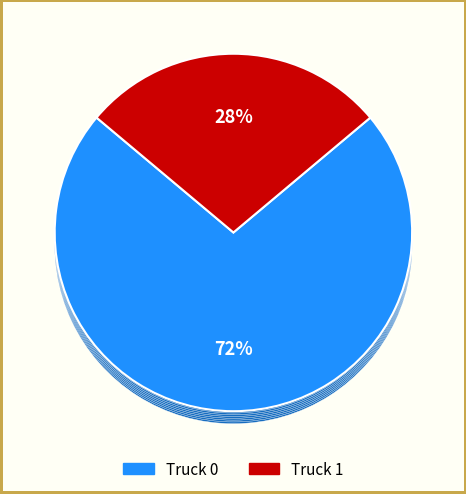

Which category has the smallest portion of the pie?

Truck 1